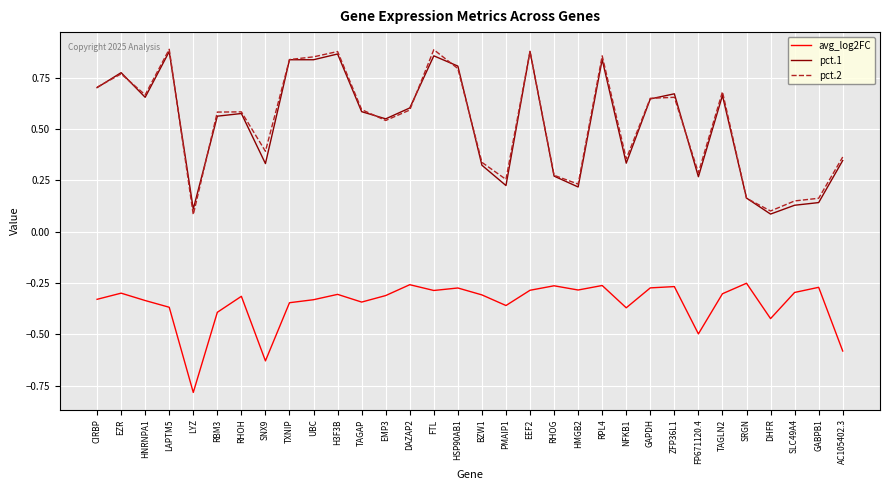

Between RBM3 and NFKB1, which series saw the biggest shift?

pct.1